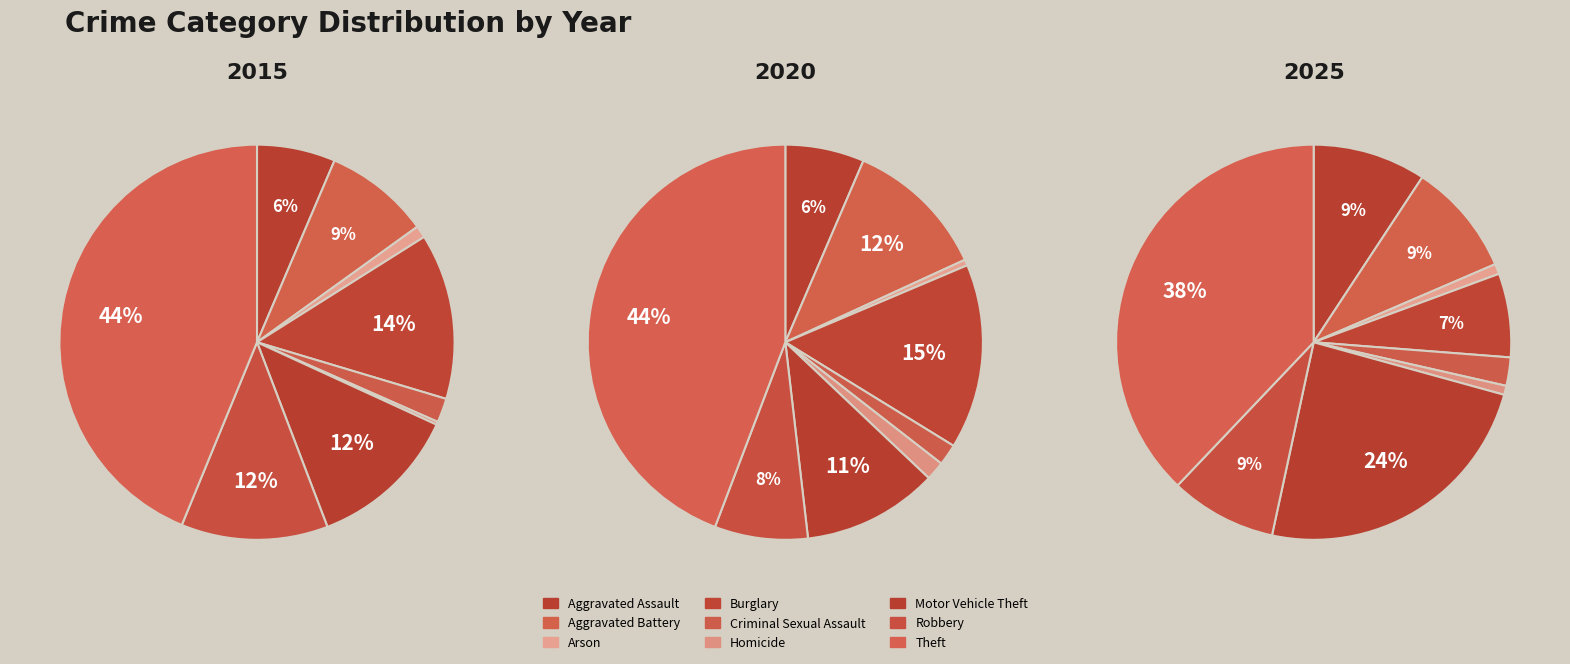

To the nearest percent, what portion does 4 represent?

2%